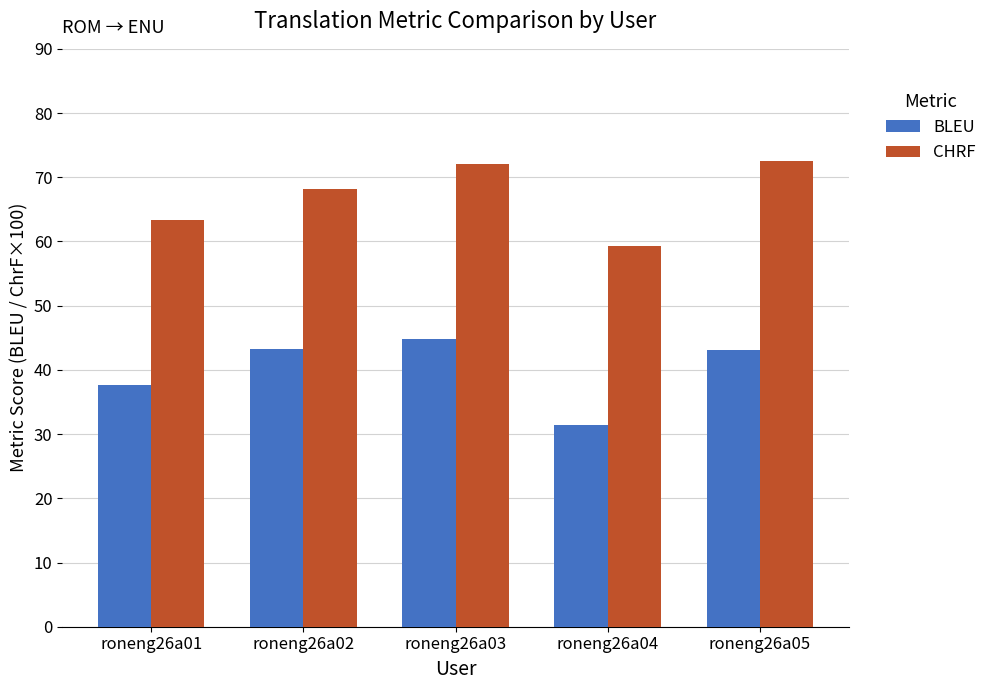

Rank the series at roneng26a05 from lowest to highest value.

BLEU, CHRF